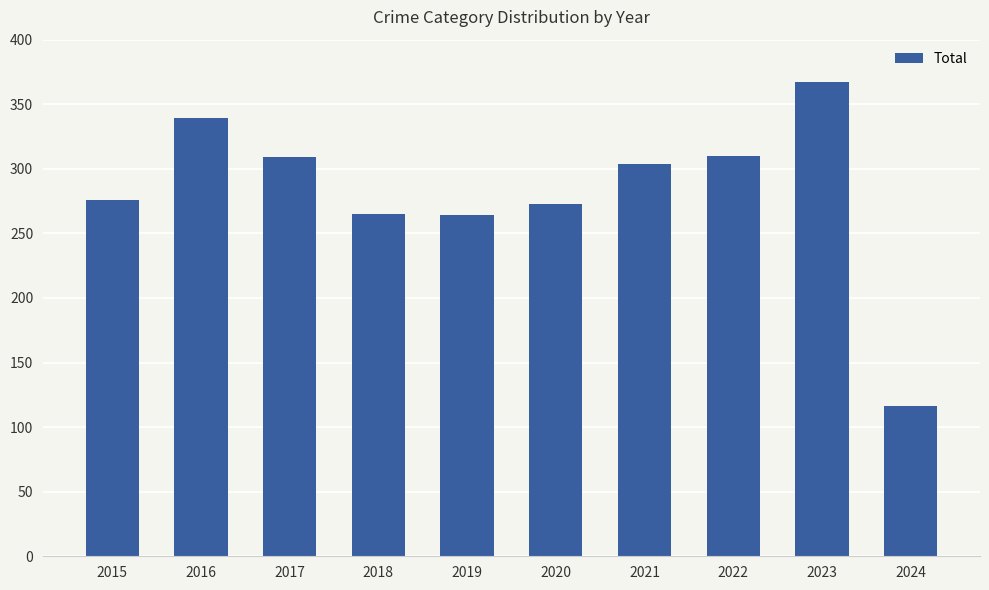

Are the bars horizontal?

No